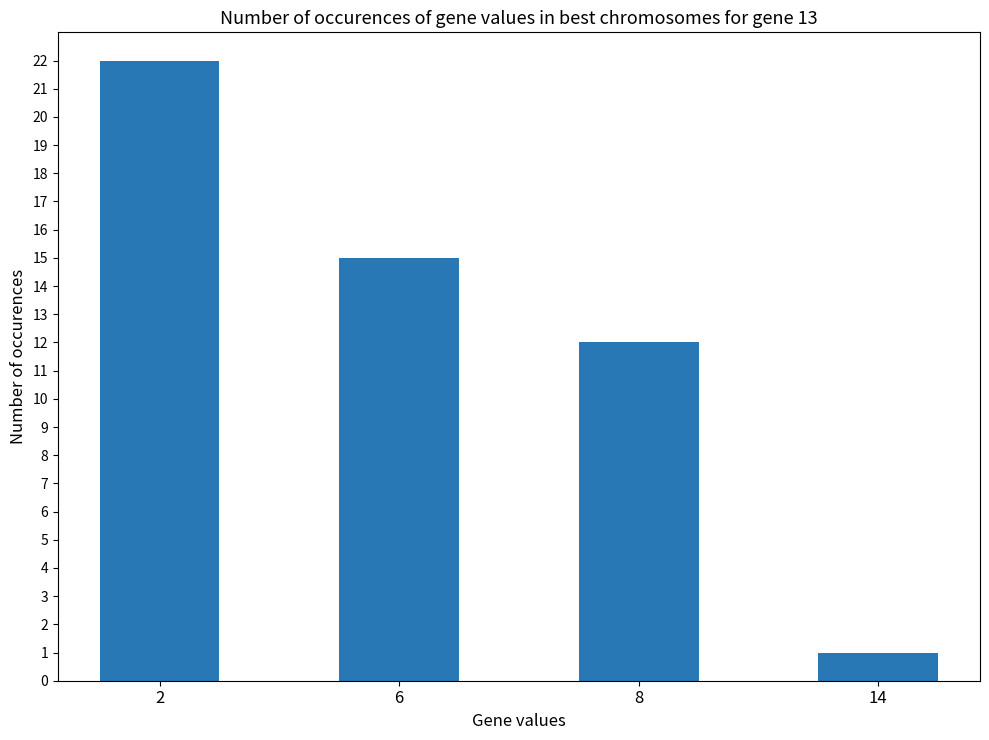

How many values are below 15?

2